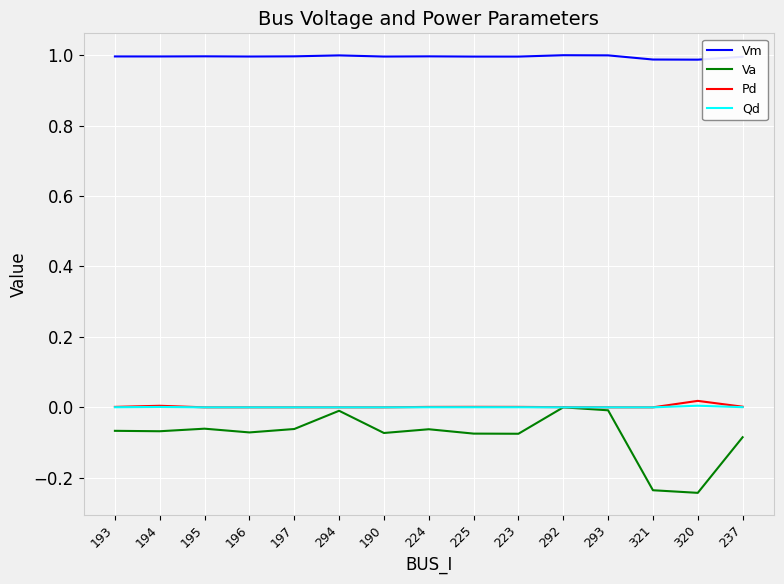

Is the value of Qd at 195 greater than the value of Va at 225?

Yes